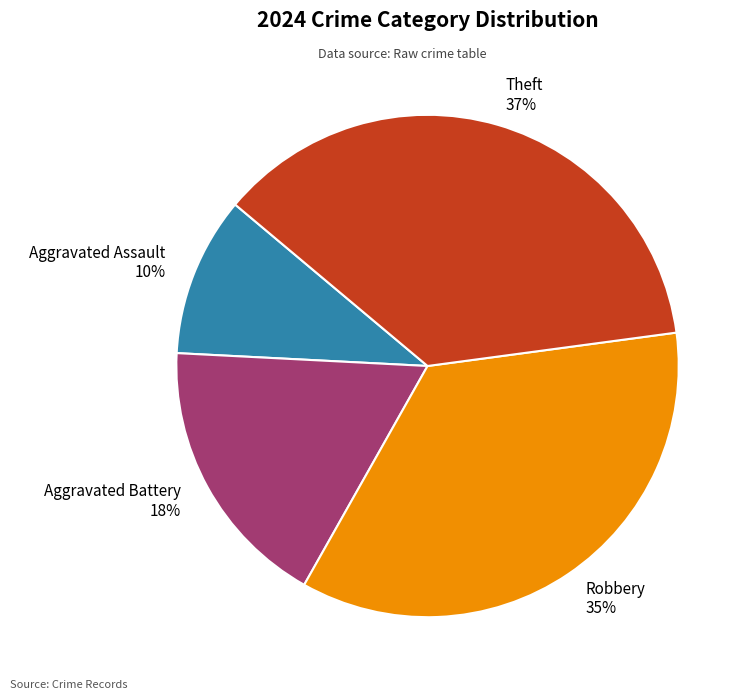

The Aggravated Assault slice represents 10% of the pie. True or false?

True